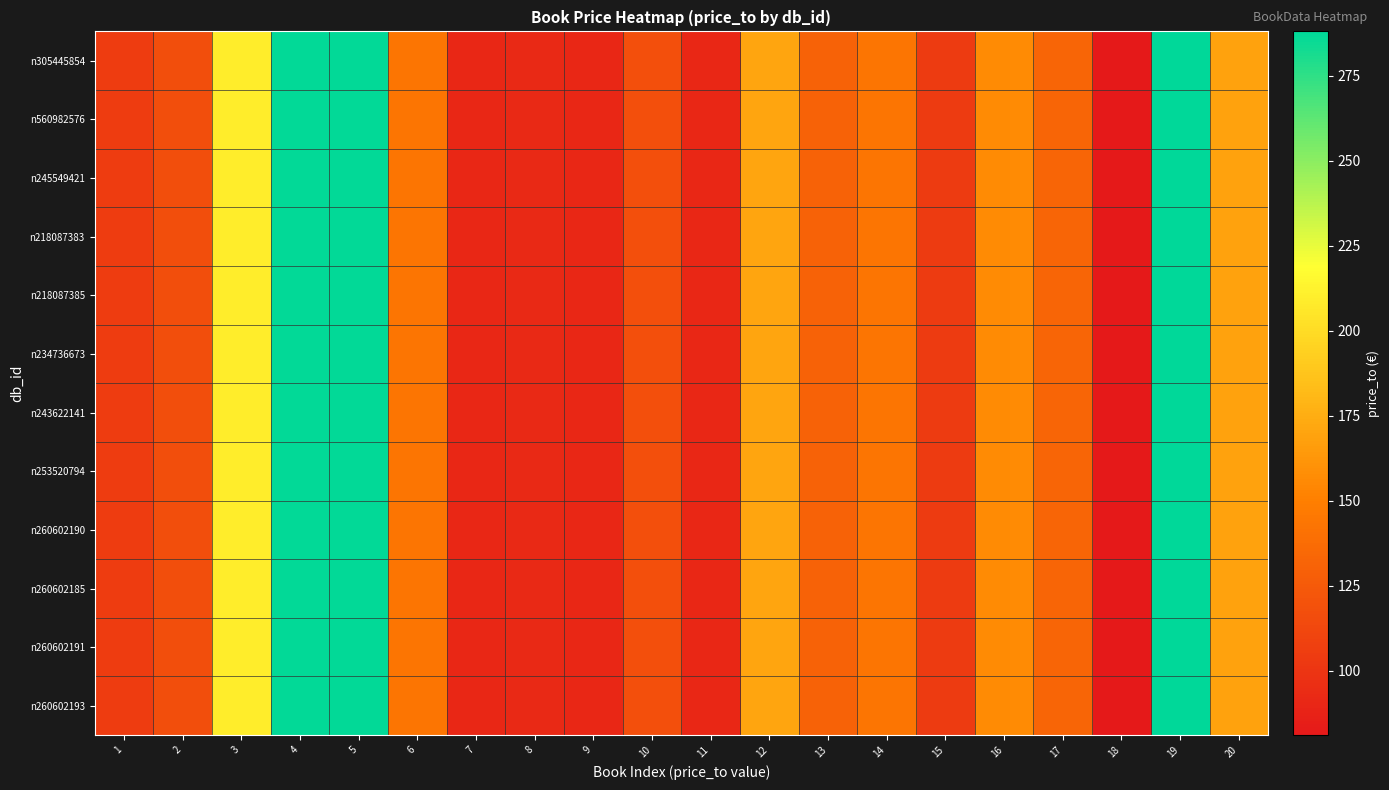

Which has a higher value, 17 or 16?

16